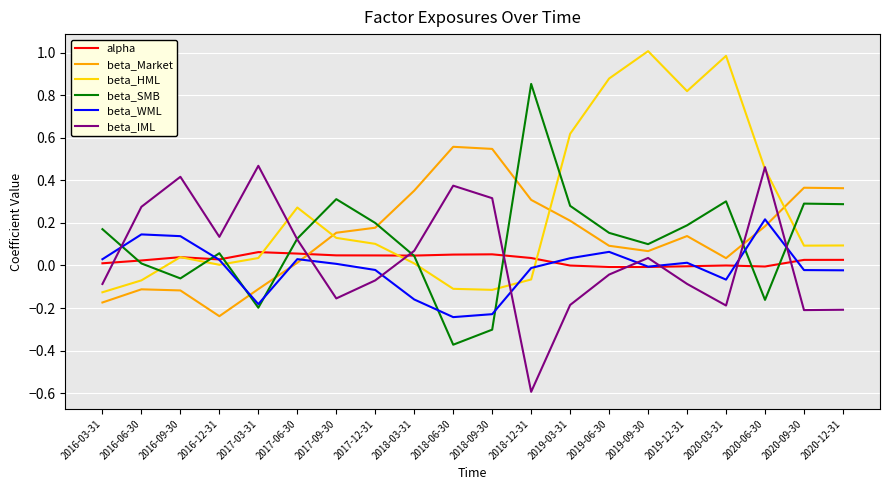

In beta_IML, how many points are higher than both neighbors (excluding endpoints)?

5